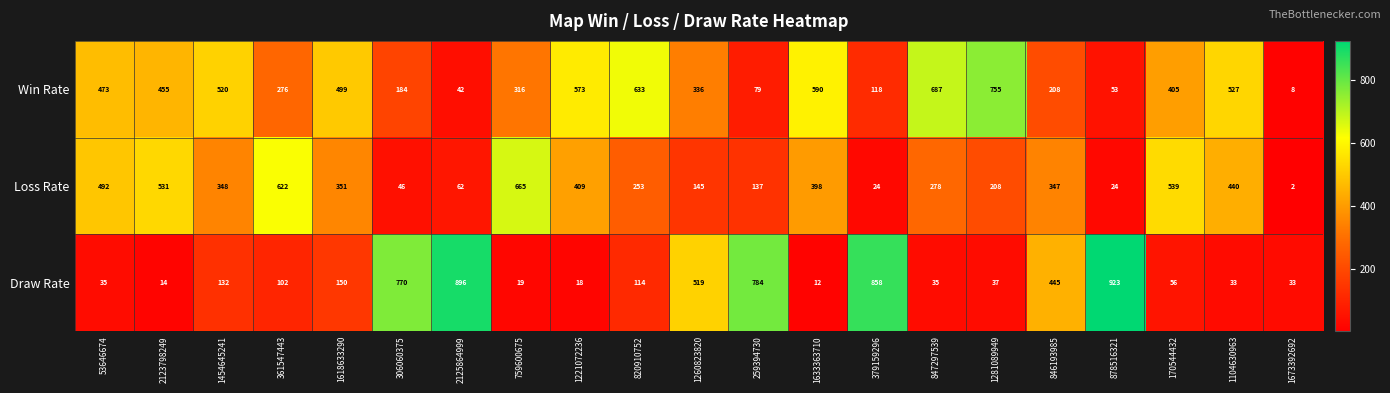

At 2123798249, list the series in order from largest to smallest.

Loss Rate, Win Rate, Draw Rate